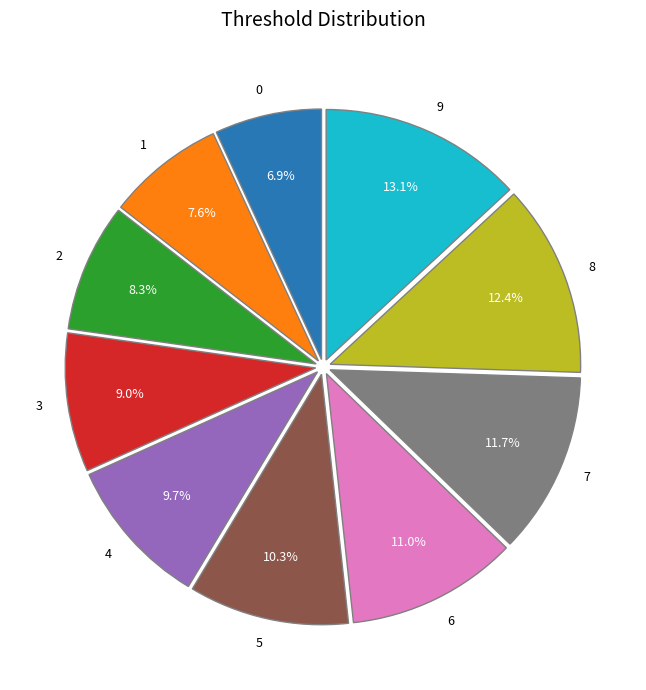

To the nearest percent, what is the difference between the largest and smallest slice percentages?

6%